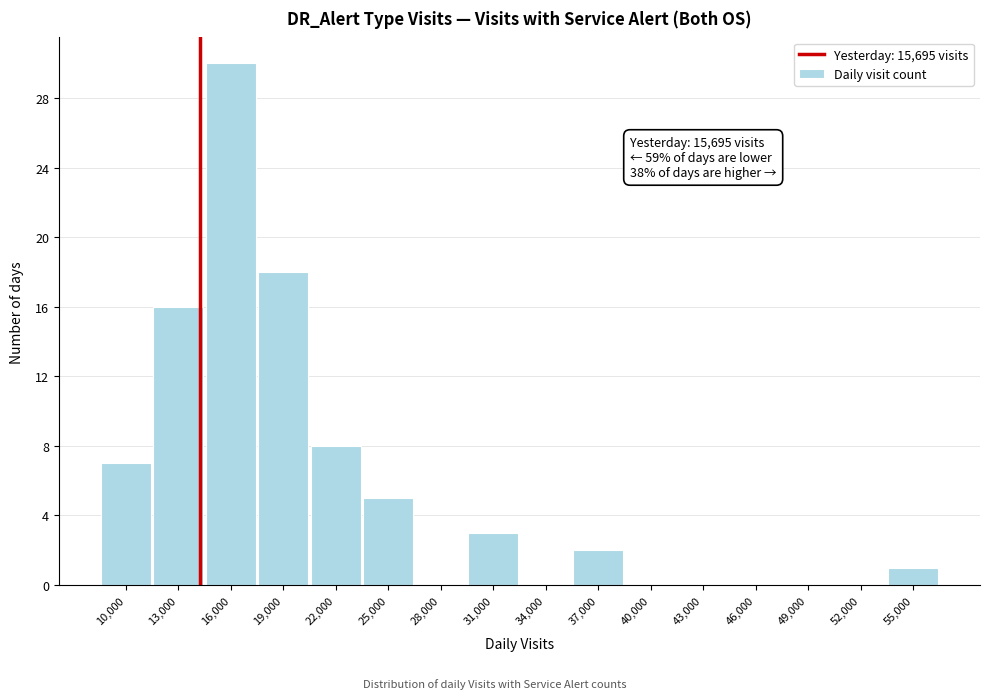

Reading right to left, extract all data points from this chart.

55,000=1	52,000=0	49,000=0	46,000=0	43,000=0	40,000=0	37,000=2	34,000=0	31,000=3	28,000=0	25,000=5	22,000=8	19,000=18	16,000=30	13,000=16	10,000=7